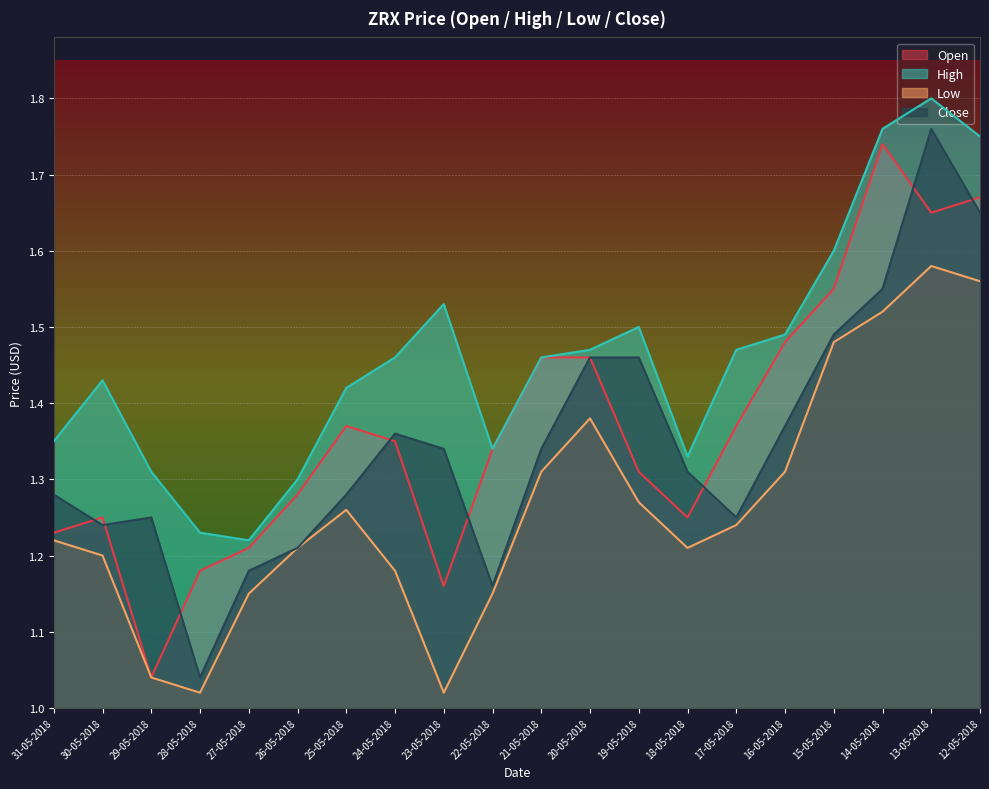

What is the sum of all Open values?

27.4